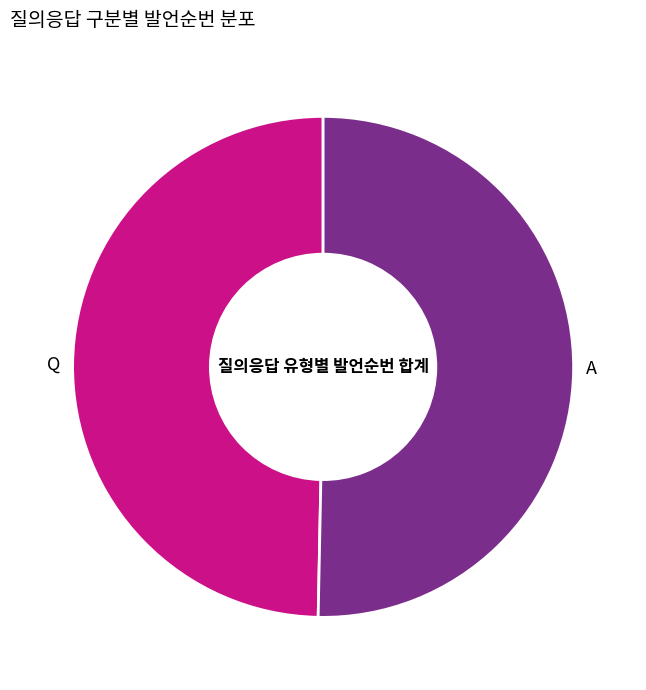

True or false: A accounts for 50% of the total.

True